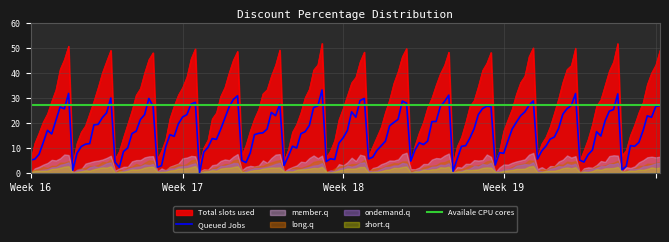

How many data points are less than 27?

10